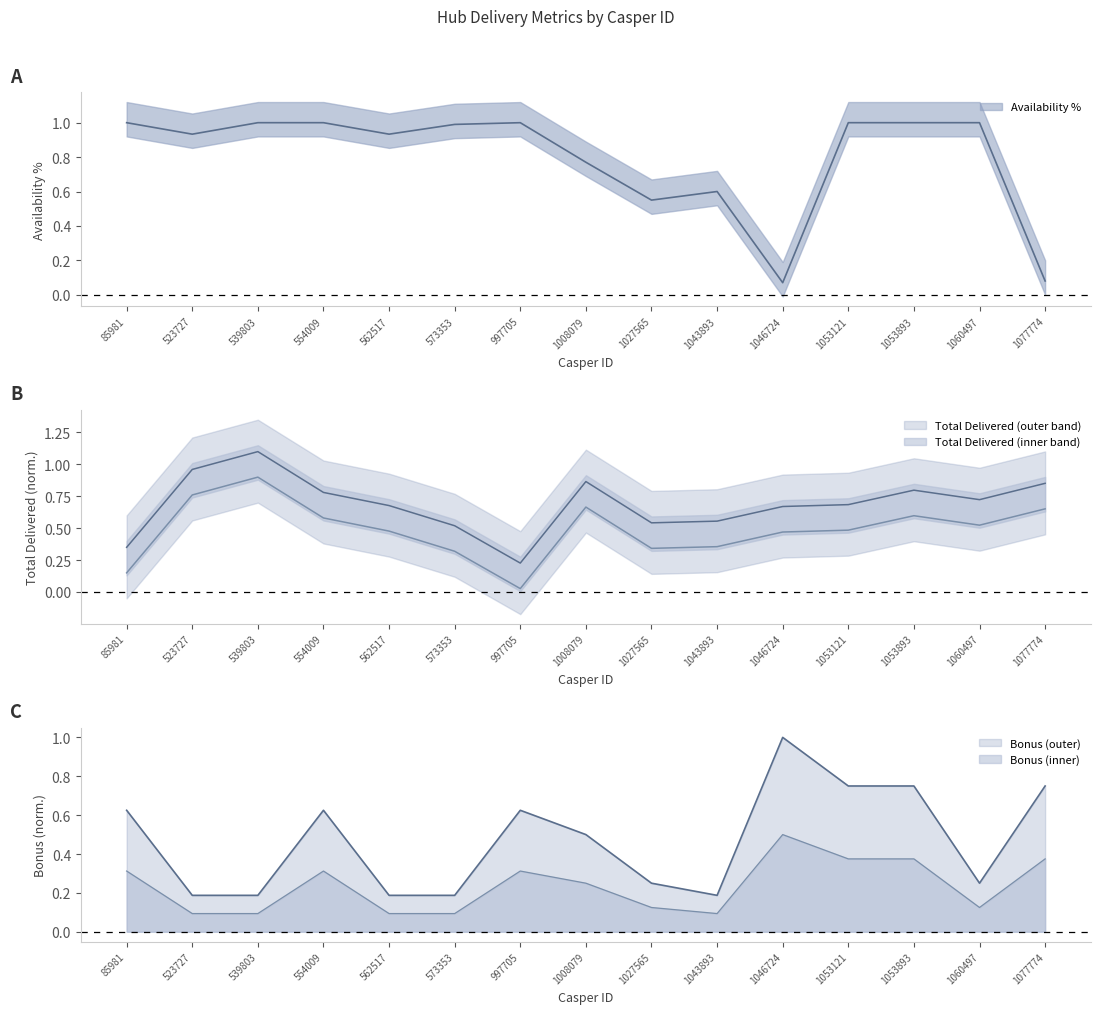

Rank the categories by Availability % value from lowest to highest.

1046724, 1077774, 1027565, 1043893, 1008079, 523727, 562517, 573353, 85981, 539803, 554009, 997705, 1053121, 1053893, 1060497